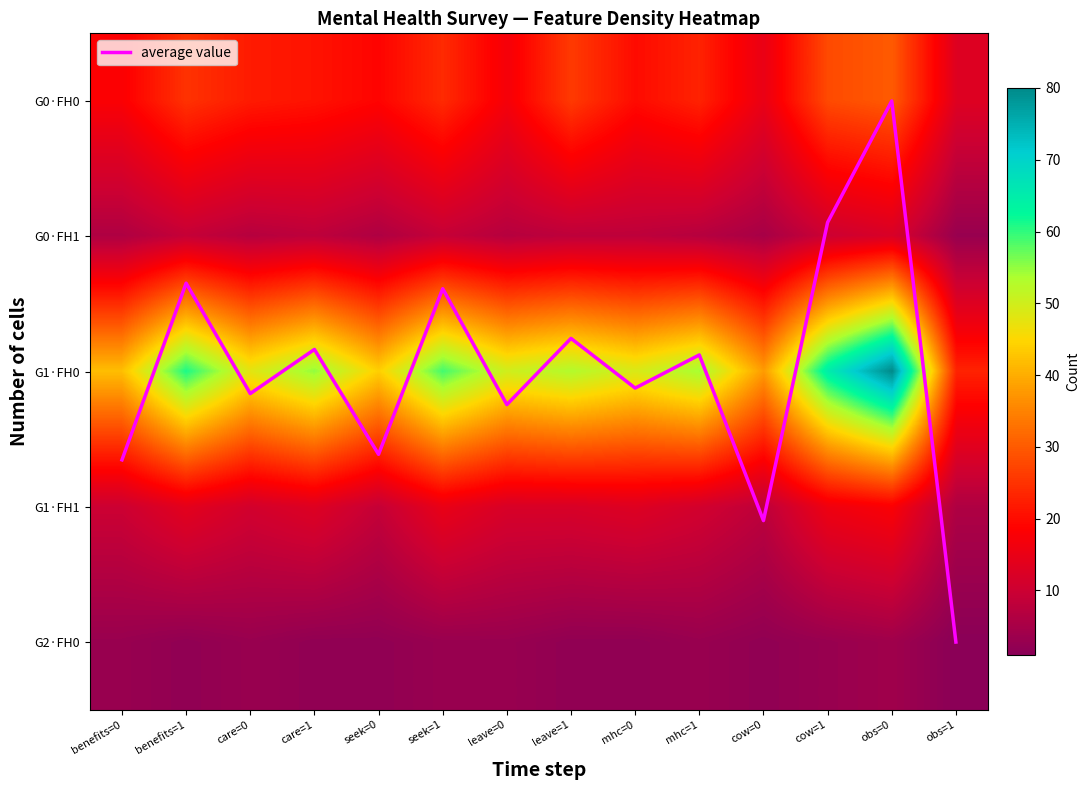

Is the value of G1·FH1 at cow=0 greater than the value of G0·FH0 at leave=1?

No